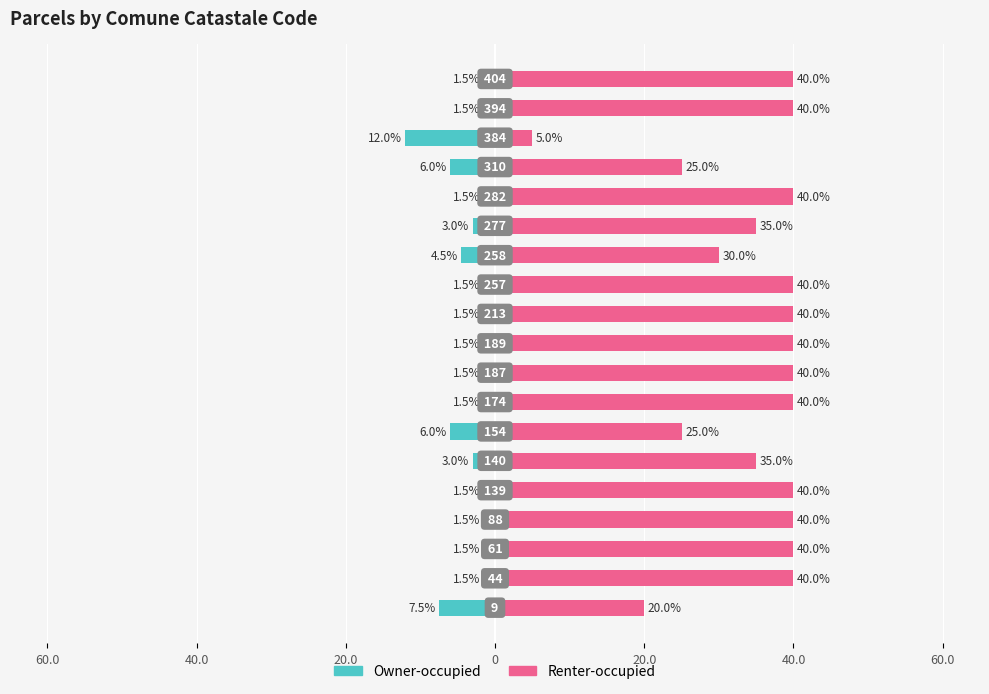

Reading left to right, extract all data points from this chart.

Owner-occupied: -7.5	-1.5	-1.5	-1.5	-1.5	-3.0	-6.0	-1.5	-1.5	-1.5	-1.5	-1.5	-4.5	-3.0	-1.5	-6.0	-12.0	-1.5	-1.5
Renter-occupied: 20.0	40.0	40.0	40.0	40.0	35.0	25.0	40.0	40.0	40.0	40.0	40.0	30.0	35.0	40.0	25.0	5.0	40.0	40.0